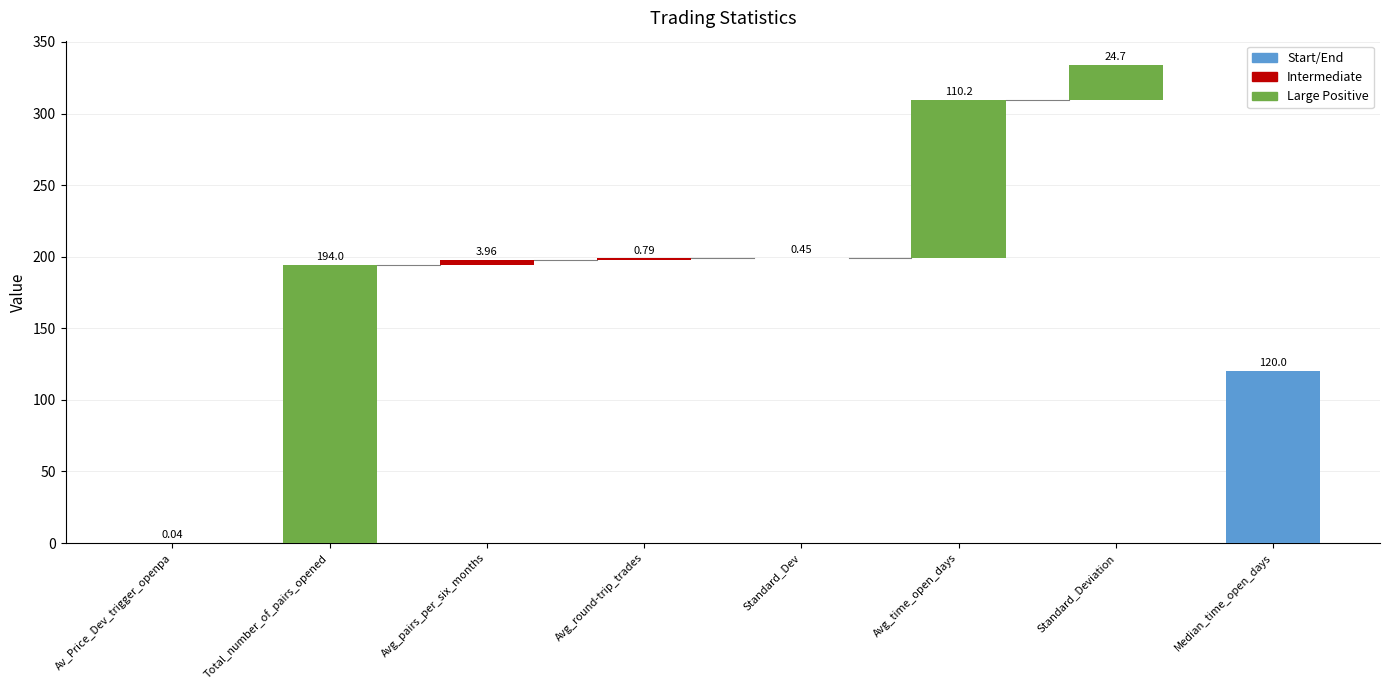

What is the greatest value displayed?

194.0